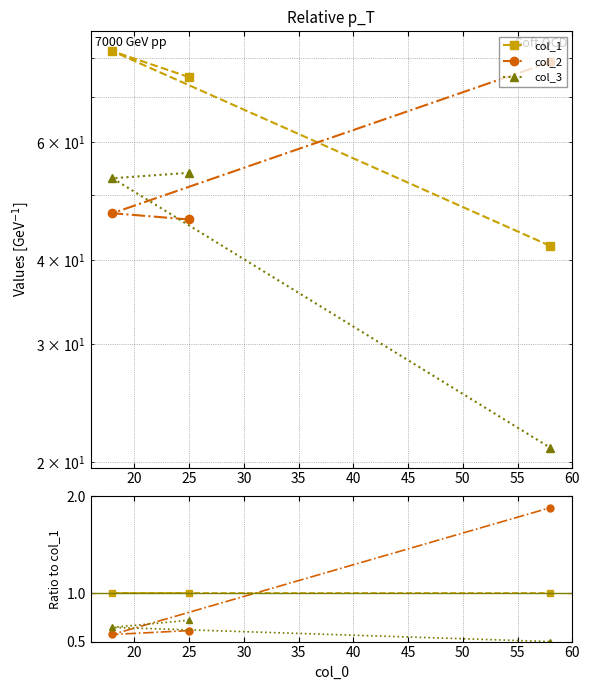

True or false: col_2 has a value of 0.4 at 25.

False